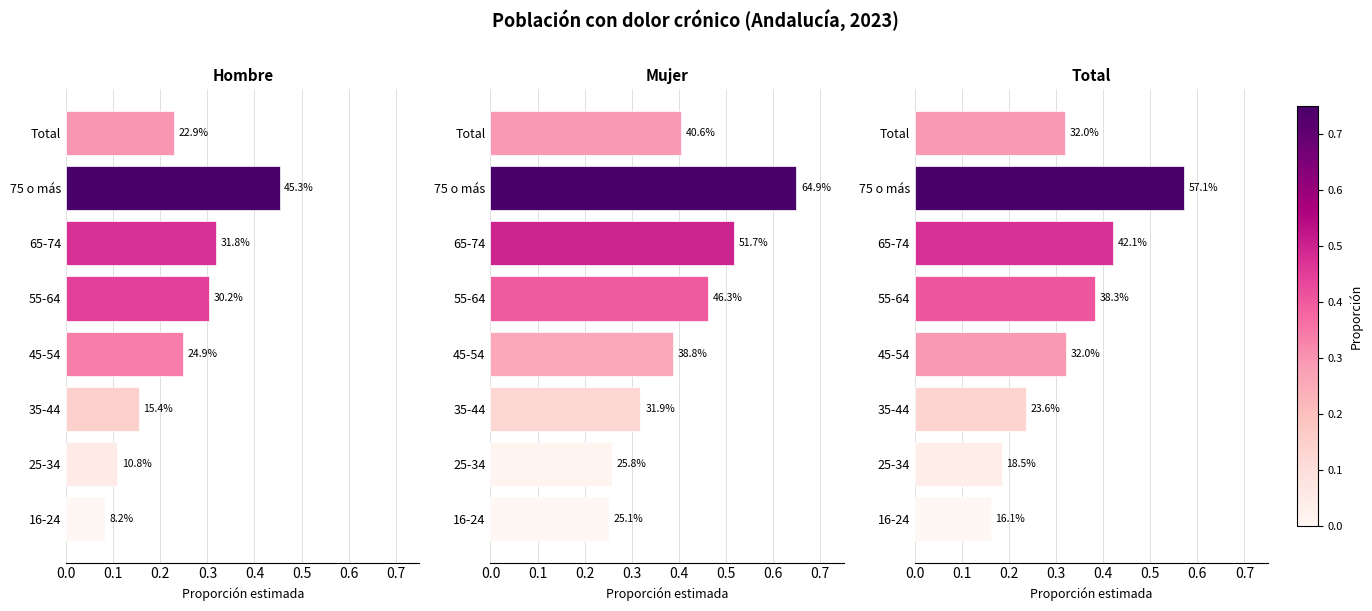

What is the total value across all series at 55-64?

1.1